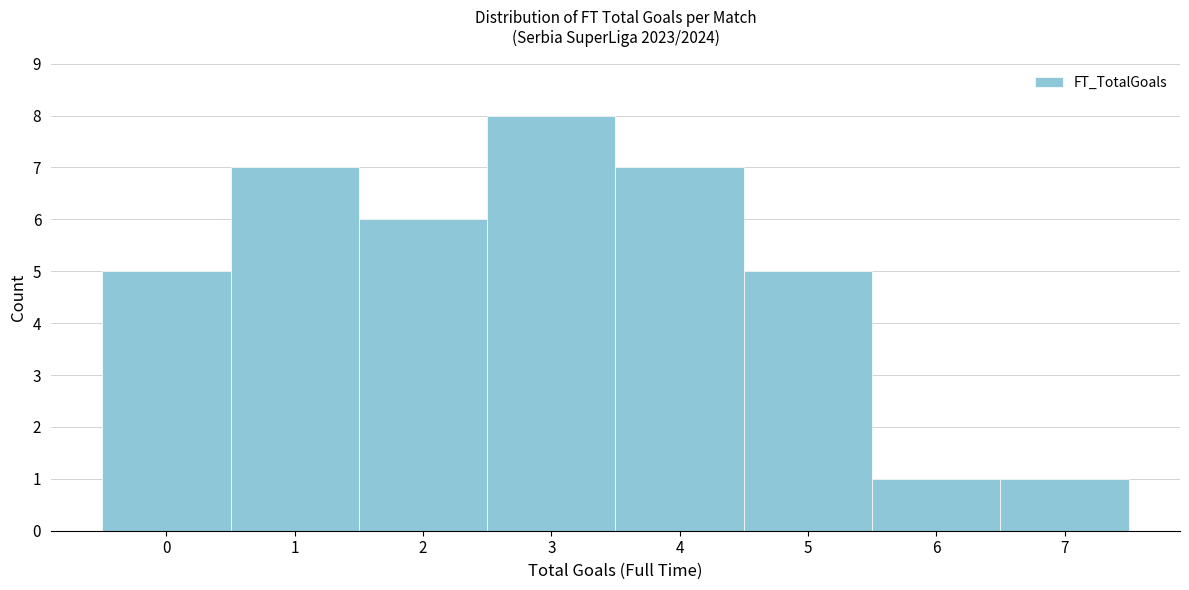

Reading left to right, extract all data points from this chart.

0=5	1=7	2=6	3=8	4=7	5=5	6=1	7=1